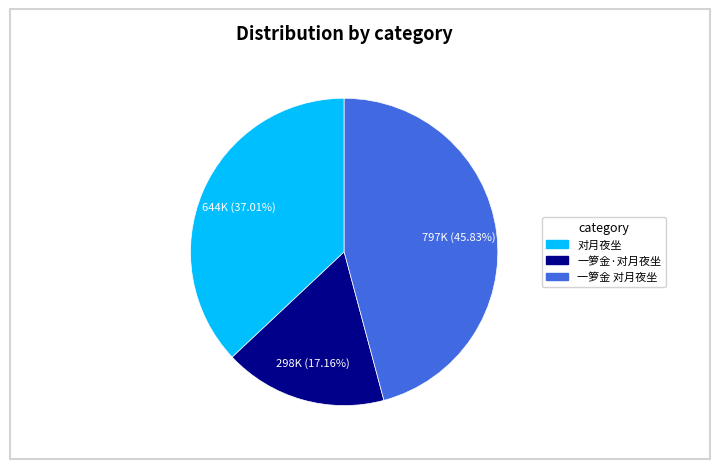

Approximately how many times larger is the value at 对月夜坐 compared to 一箩金 对月夜坐?

0.8